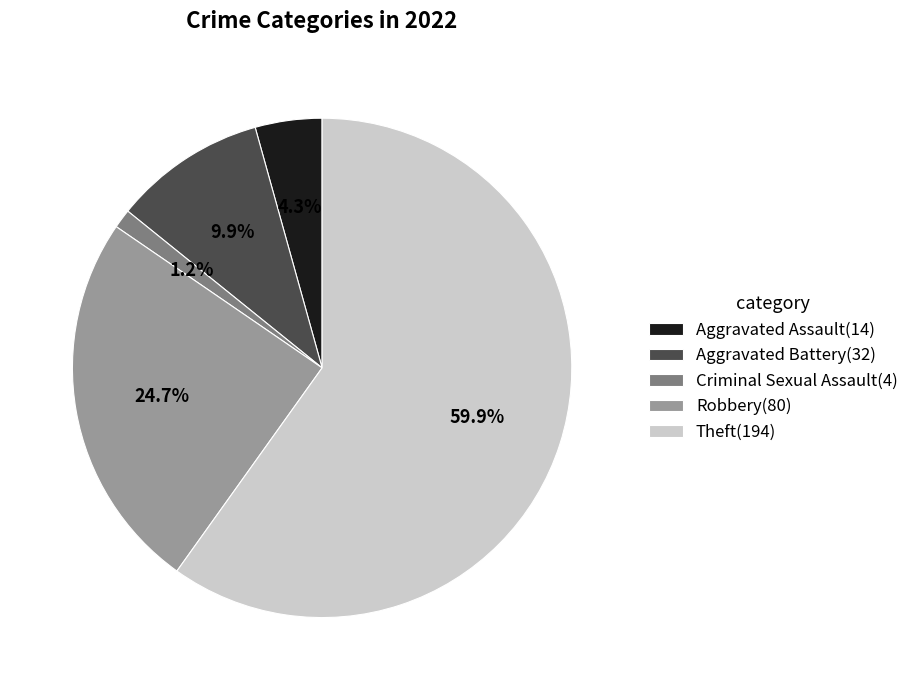

To the nearest percent, what is the difference between the largest and smallest slice percentages?

59%